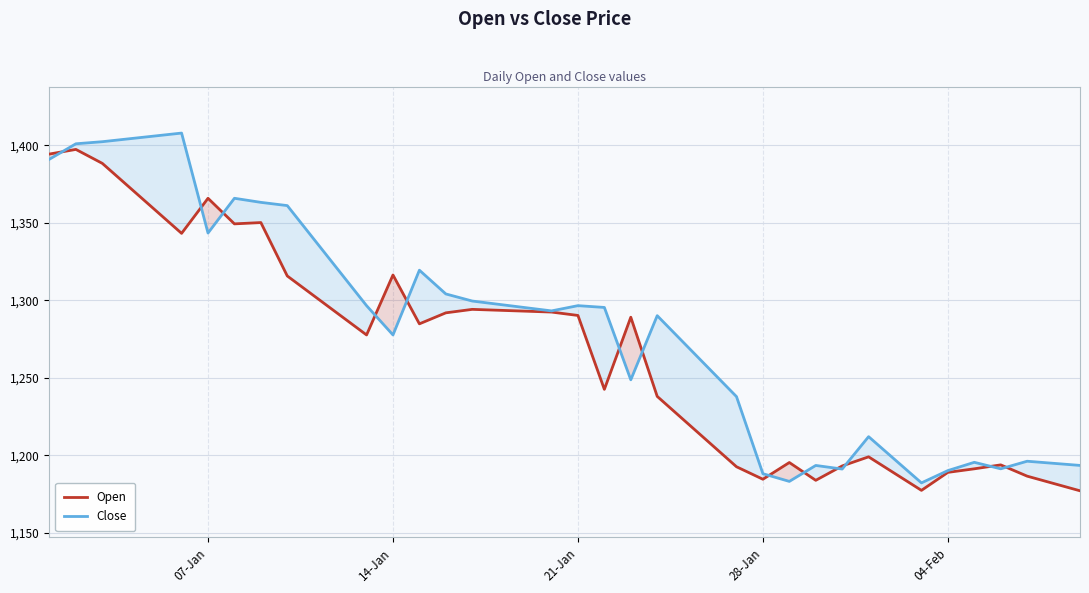

Reading left to right, extract all data points from this chart.

Open: 1394.3	1397.3	1388.3	1373.3	1358.2	1343.2	1365.8	1349.3	1350.1	1315.7	1303.0	1290.3	1277.7	1316.3	1284.8	1291.9	1294.2	1293.6	1293.0	1292.4	1290.2	1242.6	1289.1	1238.0	1222.9	1207.8	1192.7	1184.6	1195.4	1183.9	1193.2	1199.0	1188.2	1177.4	1189.0	1191.3	1193.9	1186.6	1181.9	1177.2
Close: 1391.0	1401.0	1402.3	1404.2	1406.0	1407.9	1343.4	1365.8	1363.2	1361.1	1339.6	1318.1	1296.5	1277.7	1319.4	1304.1	1299.5	1297.4	1295.3	1293.2	1296.5	1295.4	1248.7	1290.1	1272.7	1255.3	1237.9	1188.2	1183.2	1193.5	1191.2	1212.1	1197.2	1182.2	1190.2	1195.5	1191.3	1196.2	1194.9	1193.5